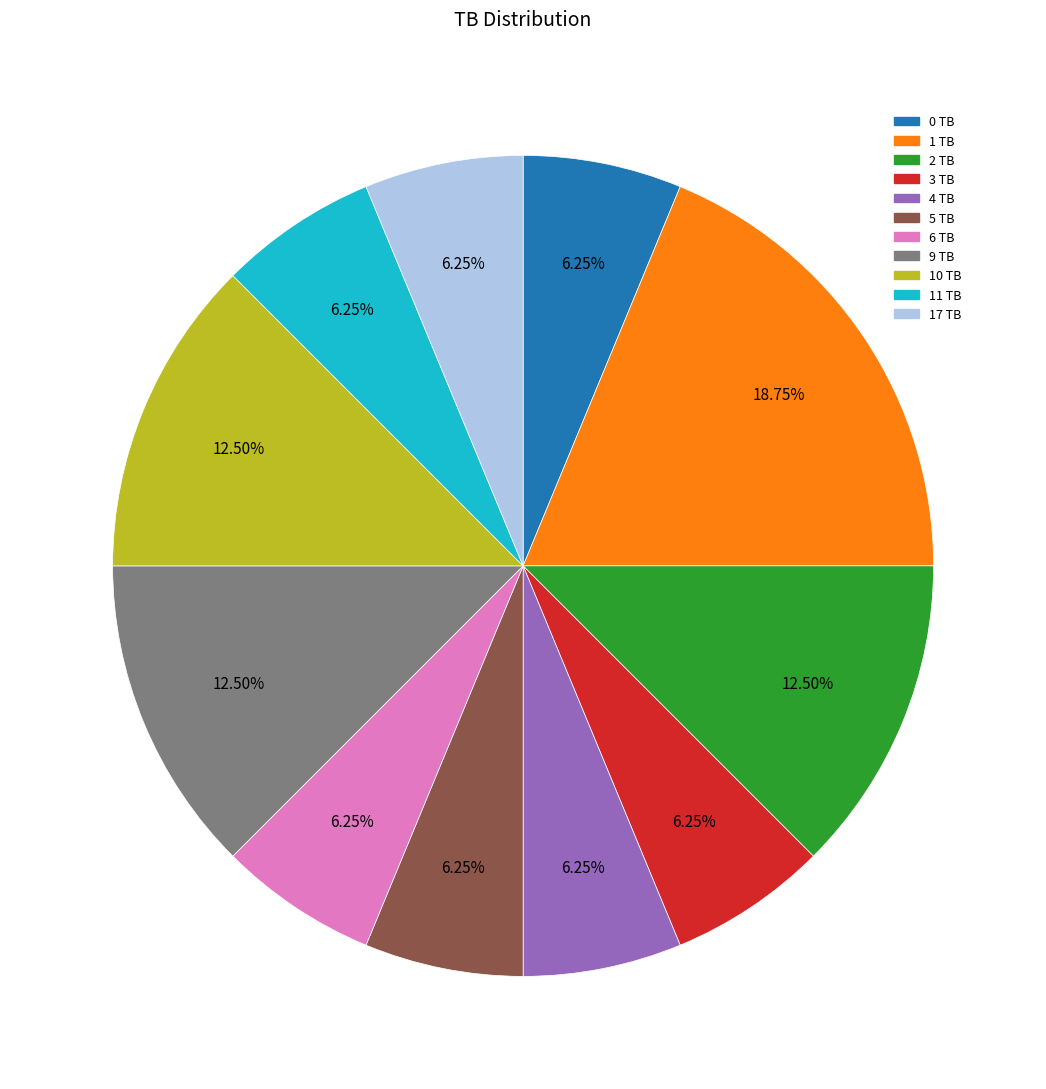

True or false: 6 TB accounts for 17% of the total.

False